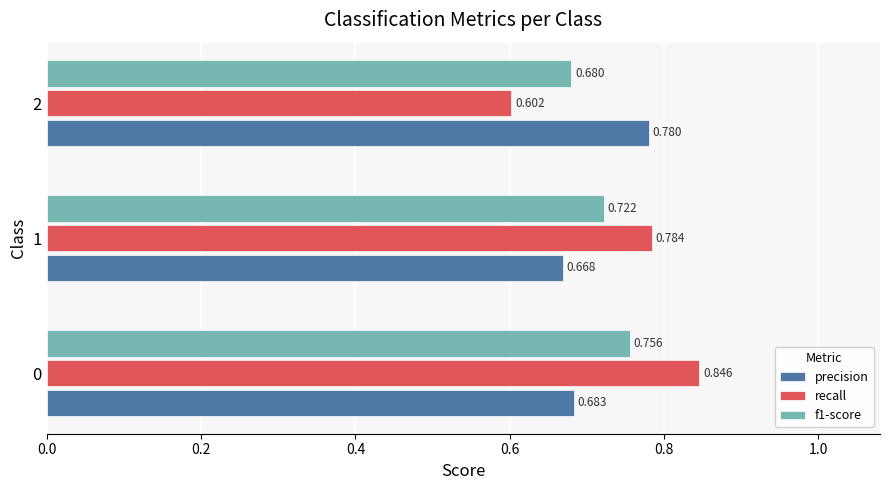

Which series has the largest total across all categories?

recall